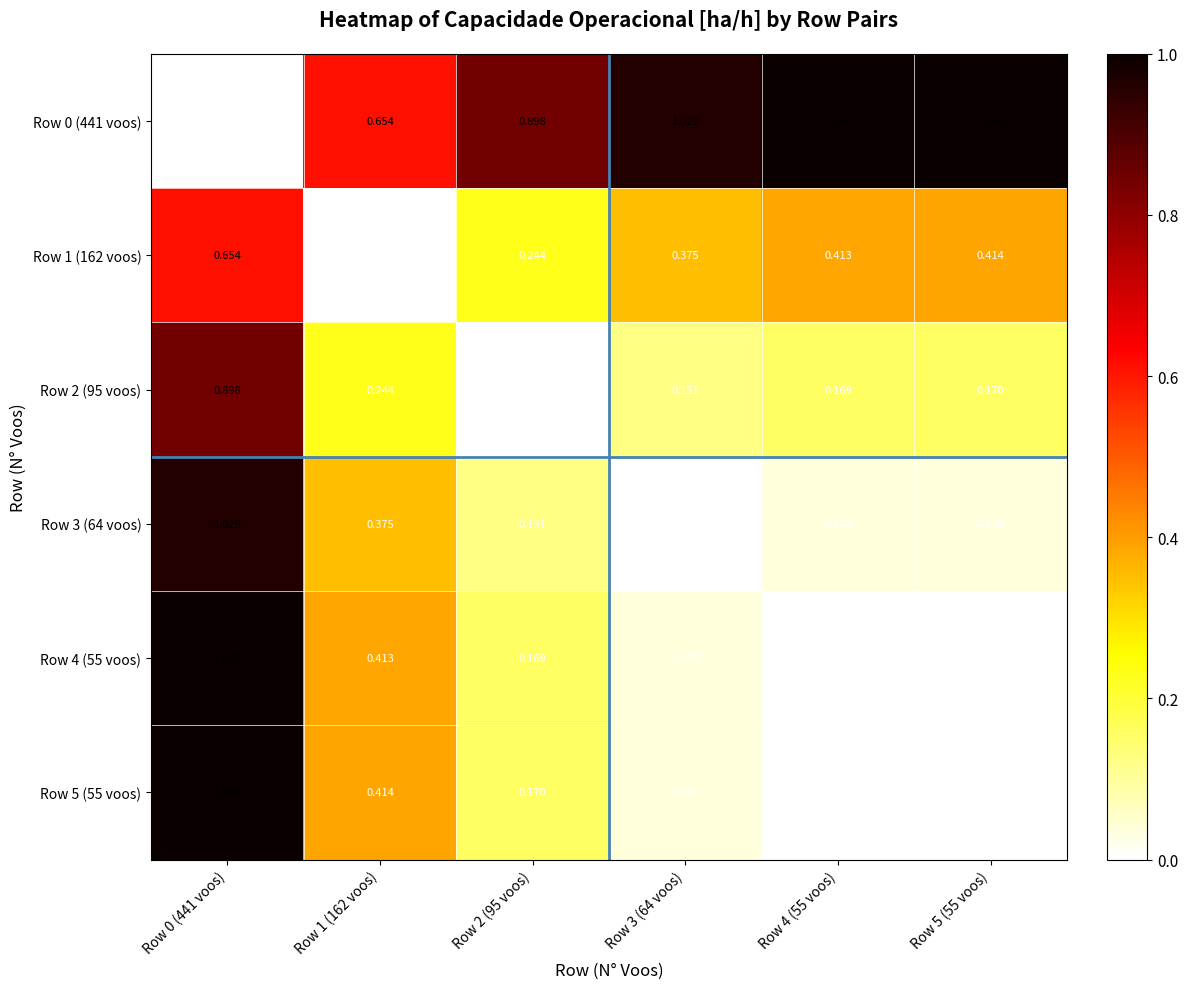

Reading left to right, extract all data points from this chart.

Row 0 (441 voos): Row 0 (441 voos)=0.0	Row 1 (162 voos)=0.7	Row 2 (95 voos)=0.9	Row 3 (64 voos)=1.0	Row 4 (55 voos)=1.1	Row 5 (55 voos)=1.1
Row 1 (162 voos): Row 0 (441 voos)=0.7	Row 1 (162 voos)=0.0	Row 2 (95 voos)=0.2	Row 3 (64 voos)=0.4	Row 4 (55 voos)=0.4	Row 5 (55 voos)=0.4
Row 2 (95 voos): Row 0 (441 voos)=0.9	Row 1 (162 voos)=0.2	Row 2 (95 voos)=0.0	Row 3 (64 voos)=0.1	Row 4 (55 voos)=0.2	Row 5 (55 voos)=0.2
Row 3 (64 voos): Row 0 (441 voos)=1.0	Row 1 (162 voos)=0.4	Row 2 (95 voos)=0.1	Row 3 (64 voos)=0.0	Row 4 (55 voos)=0.0	Row 5 (55 voos)=0.0
Row 4 (55 voos): Row 0 (441 voos)=1.1	Row 1 (162 voos)=0.4	Row 2 (95 voos)=0.2	Row 3 (64 voos)=0.0	Row 4 (55 voos)=0.0	Row 5 (55 voos)=0.0
Row 5 (55 voos): Row 0 (441 voos)=1.1	Row 1 (162 voos)=0.4	Row 2 (95 voos)=0.2	Row 3 (64 voos)=0.0	Row 4 (55 voos)=0.0	Row 5 (55 voos)=0.0